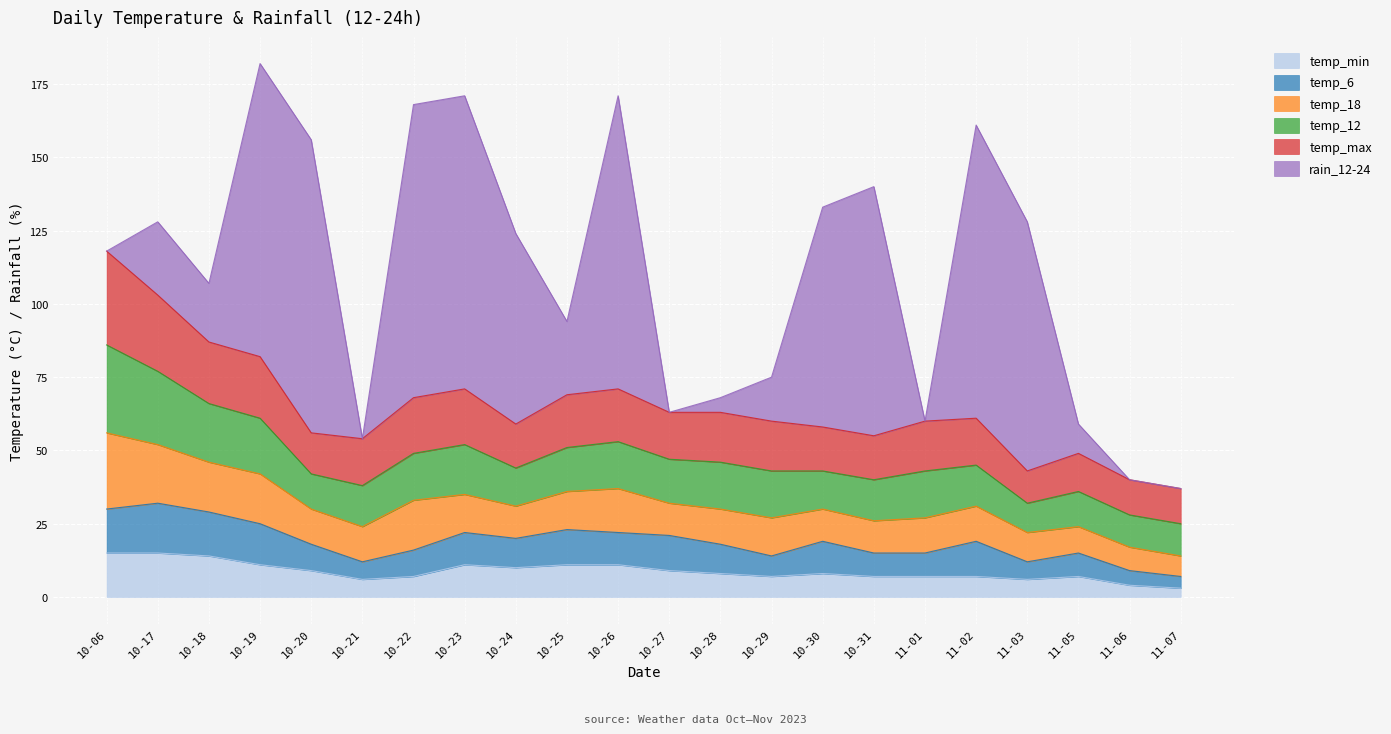

Which series changed the most between 10-26 and 10-29?

rain_12-24